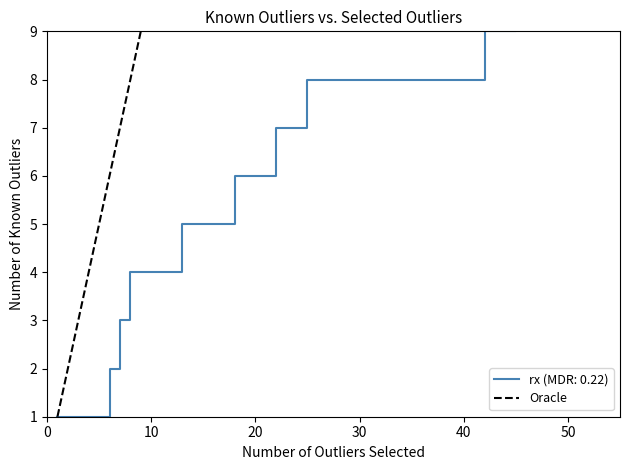

Does the chart have visible grid lines?

No